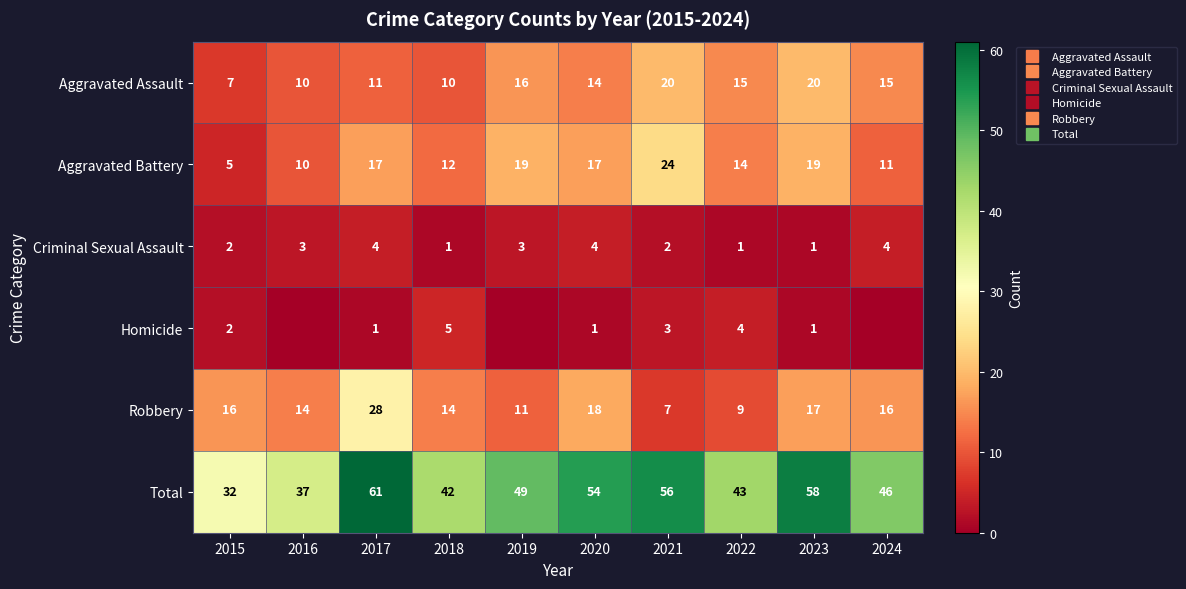

Which category has the highest value across all series?

2017